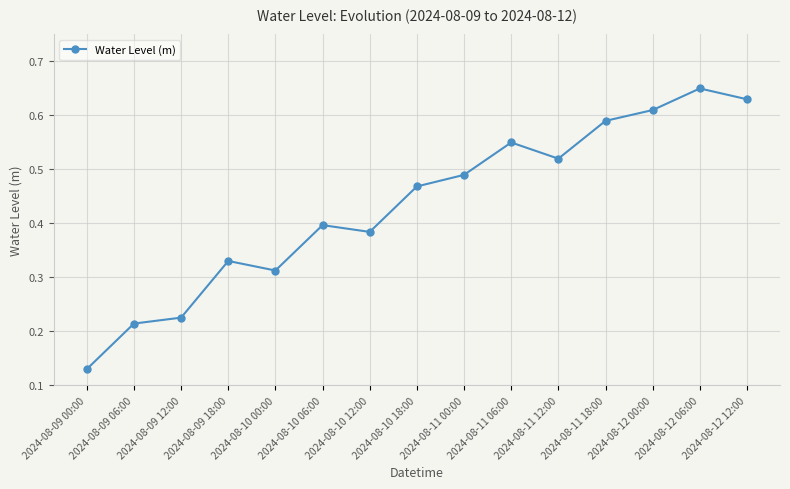

The chart shows a value of 0.4 at 2024-08-10 06:00. True or false?

True